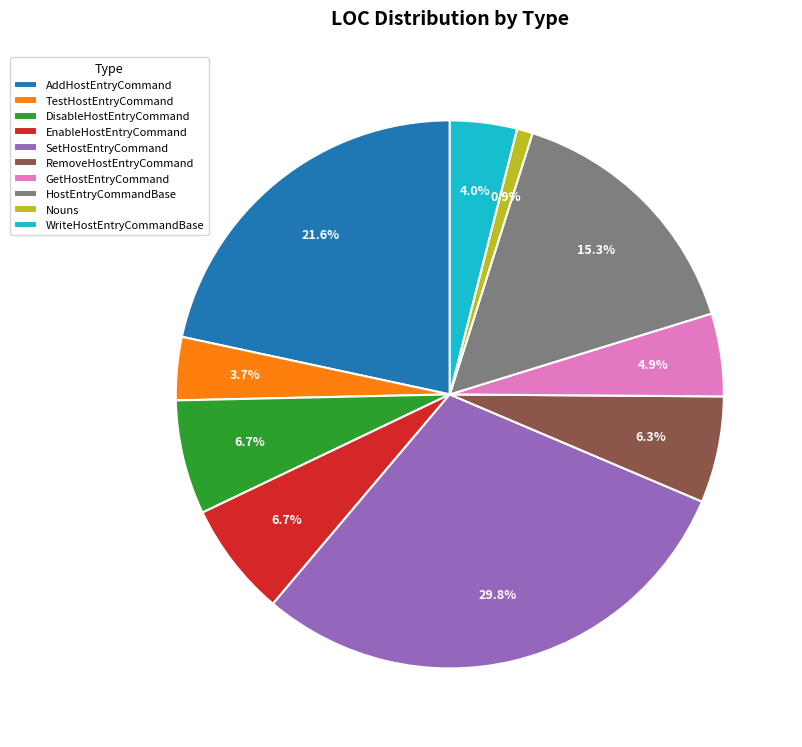

To the nearest percent, what is the combined percentage of EnableHostEntryCommand and DisableHostEntryCommand?

13%